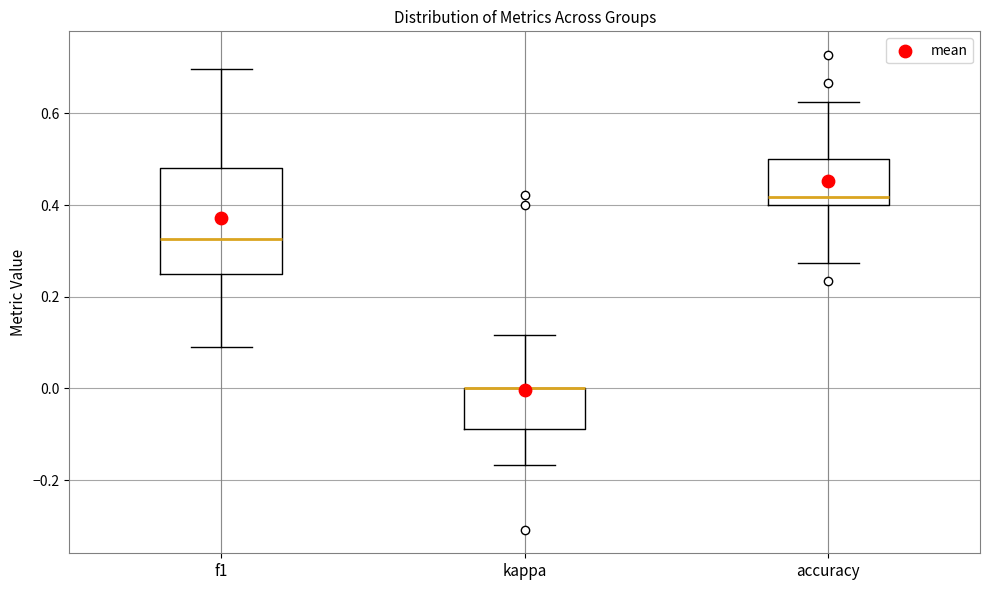

Where does the median line of the box for accuracy sit on the y-axis? The values are not printed on the chart, so give them approximately, as read against the axis.

0.42